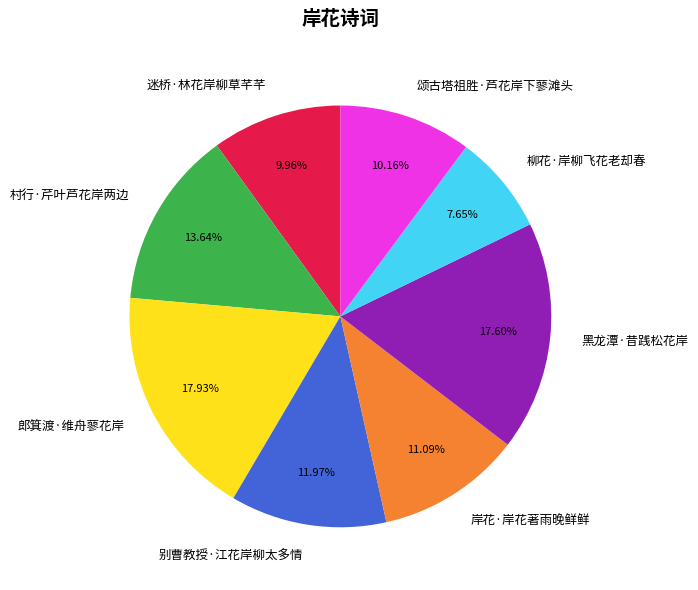

Which slice is the smallest?

柳花·岸柳飞花老却春